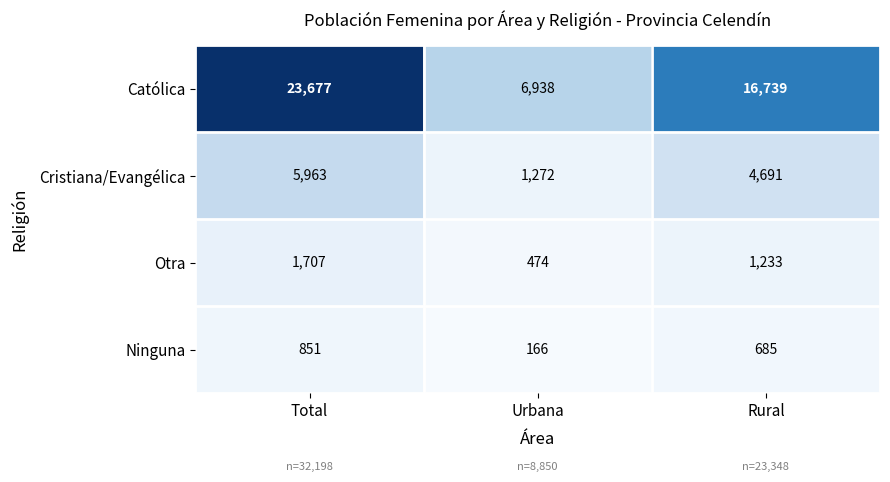

Between Total and Urbana, which series saw the biggest shift?

Católica